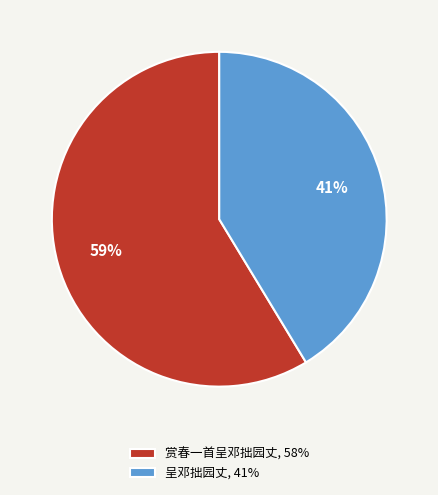

To the nearest percent, what is the combined percentage of 呈邓拙园丈, 41% and 赏春一首呈邓拙园丈, 58%?

100%